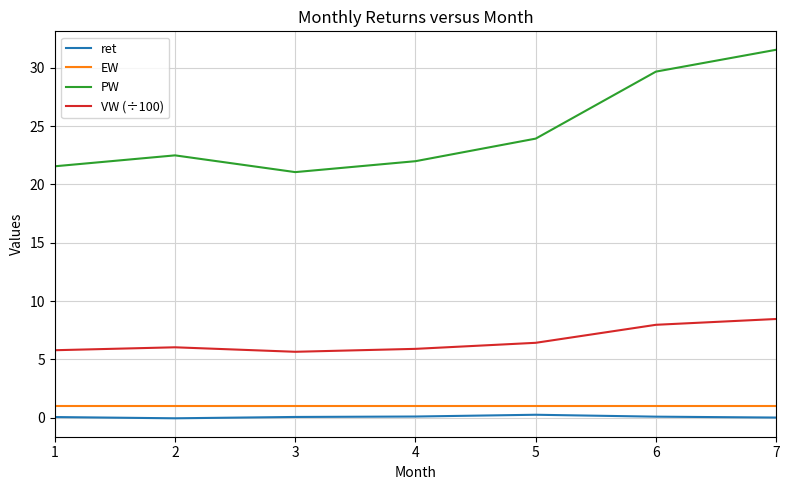

Which series has the largest total across all categories?

PW